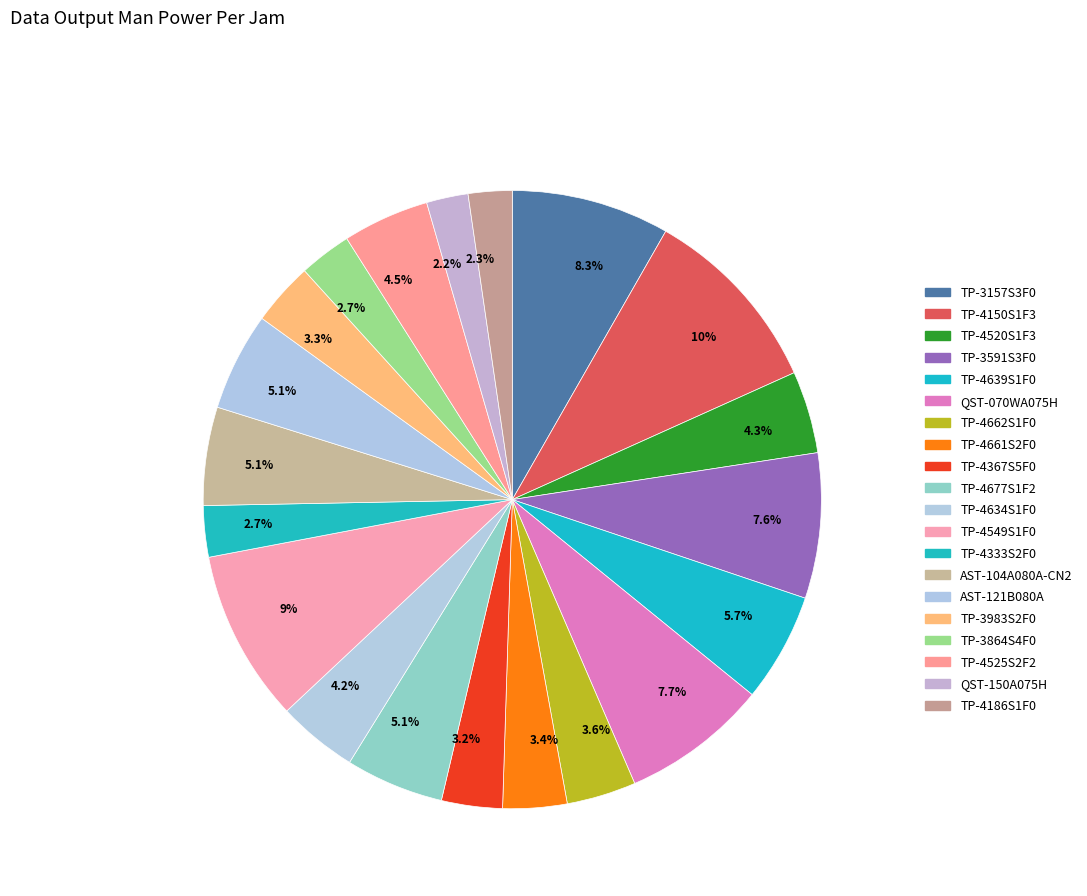

How many segments does this pie chart have?

20